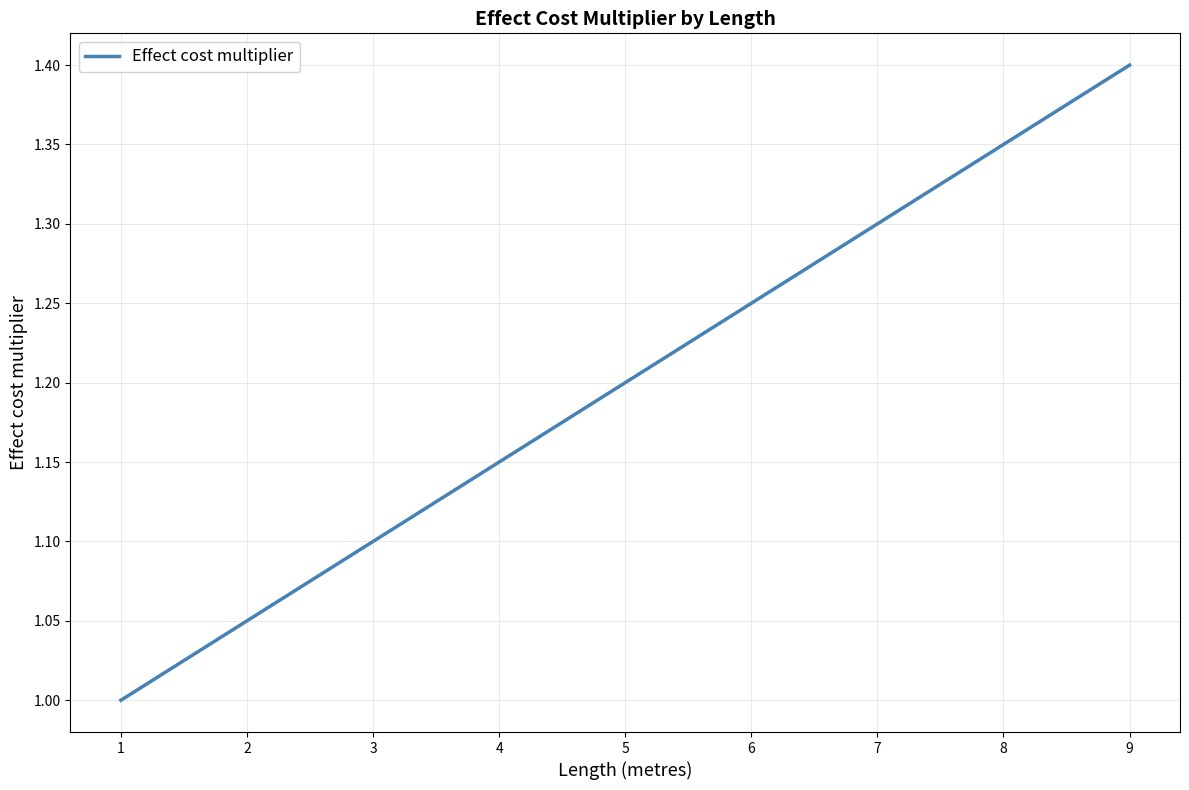

Approximately how many times larger is the value at 3 compared to 2?

1.0